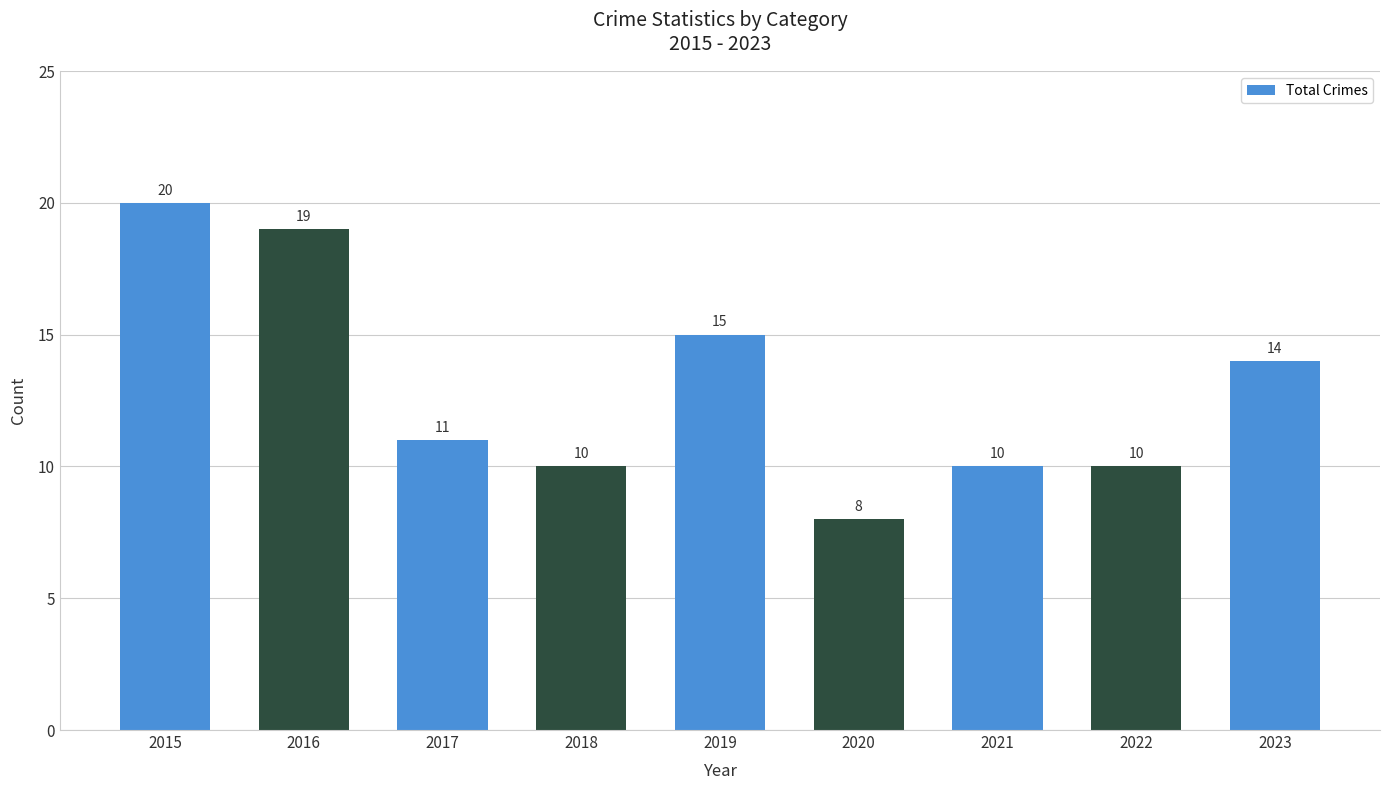

What is the maximum value shown in the chart?

20